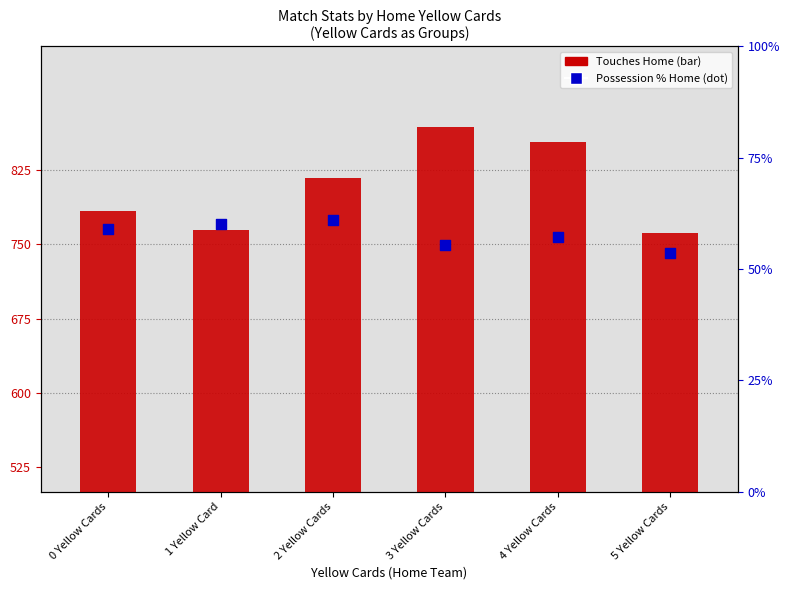

Which series contains the highest Y value?

Touches Home